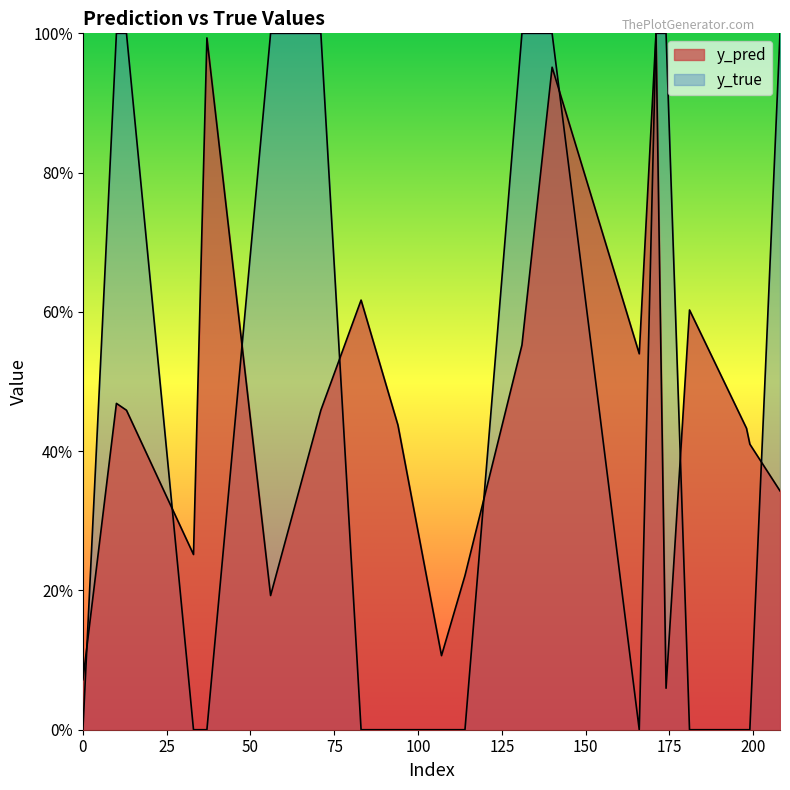

Where is the first local minimum for y_pred?

33